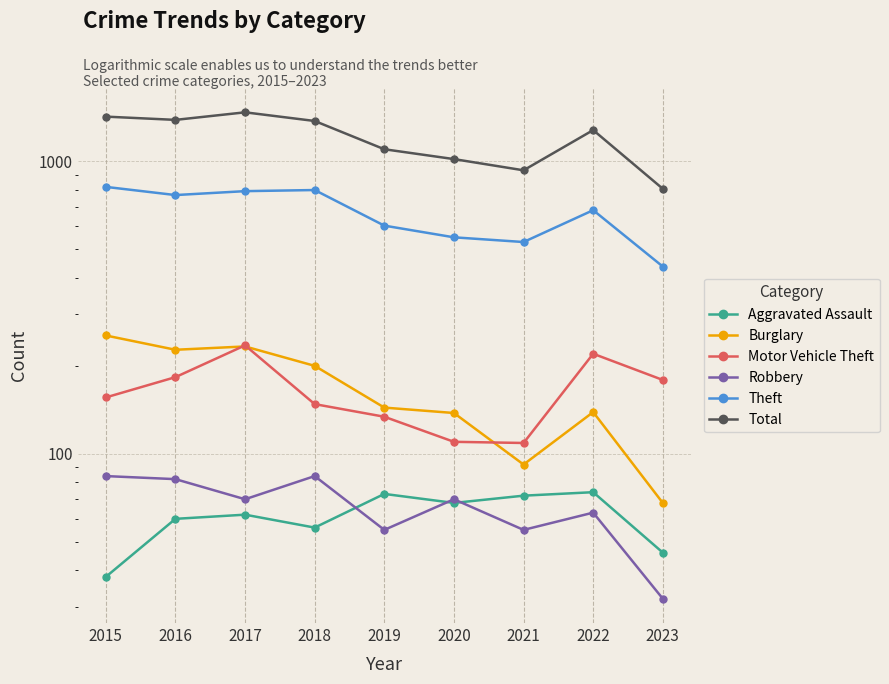

Reading right to left, transcribe all the data shown in this chart.

Aggravated Assault: 2023=46	2022=74	2021=72	2020=68	2019=73	2018=56	2017=62	2016=60	2015=38
Burglary: 2023=68	2022=139	2021=92	2020=138	2019=144	2018=200	2017=233	2016=227	2015=254
Motor Vehicle Theft: 2023=179	2022=220	2021=109	2020=110	2019=134	2018=148	2017=235	2016=183	2015=156
Robbery: 2023=32	2022=63	2021=55	2020=70	2019=55	2018=84	2017=70	2016=82	2015=84
Theft: 2023=437	2022=681	2021=530	2020=550	2019=603	2018=798	2017=791	2016=767	2015=818
Total: 2023=806	2022=1279	2021=932	2020=1018	2019=1100	2018=1374	2017=1471	2016=1386	2015=1422